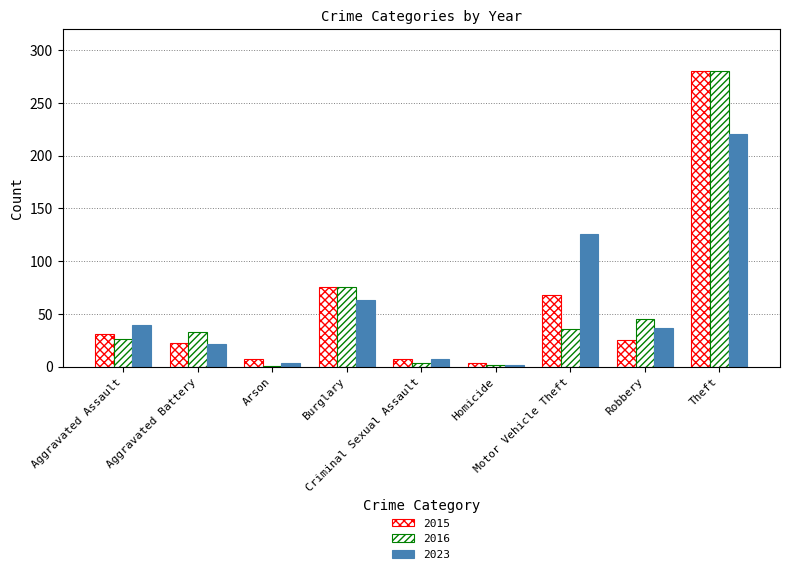

Which category has the lowest value in the 2023 series?

Homicide